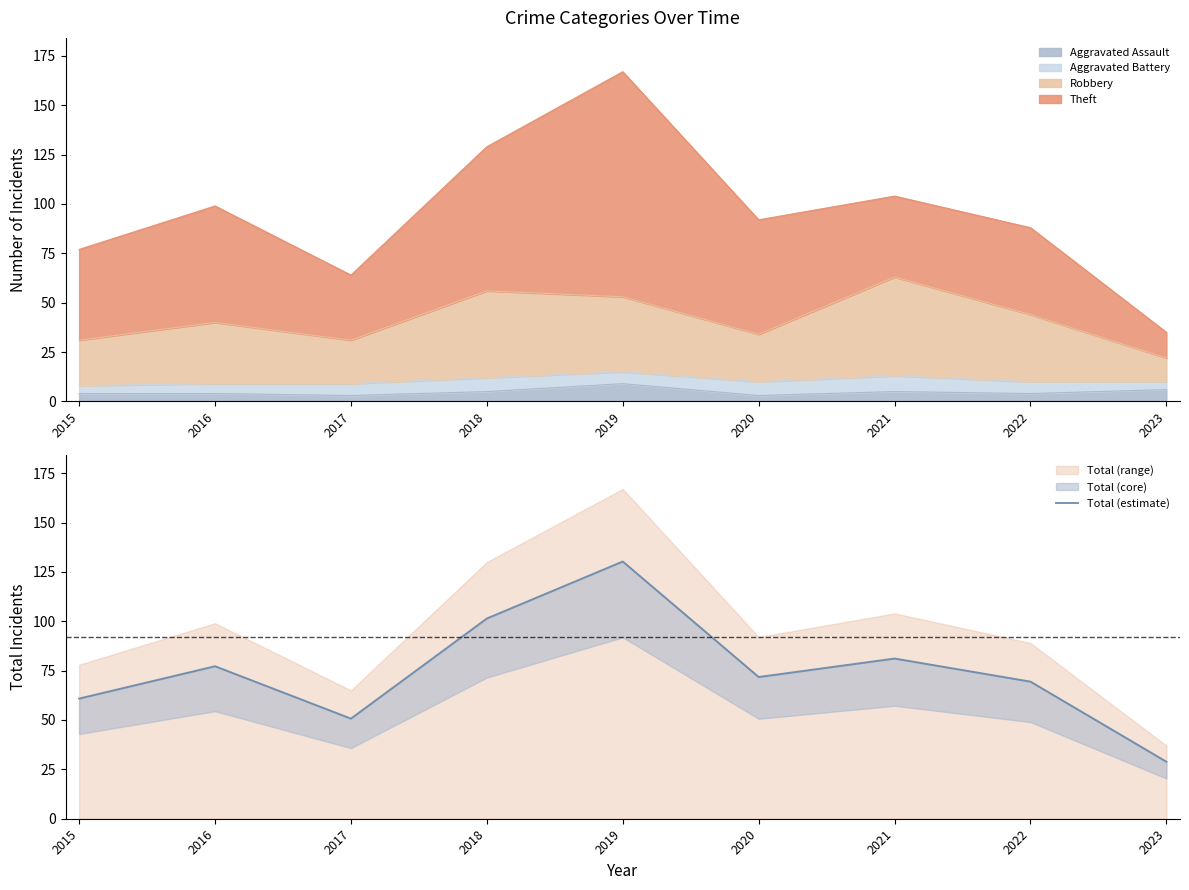

Reading left to right, what are all the values shown in this chart?

2015=60.8	2016=77.2	2017=50.7	2018=101.4	2019=130.3	2020=71.8	2021=81.1	2022=69.4	2023=28.9